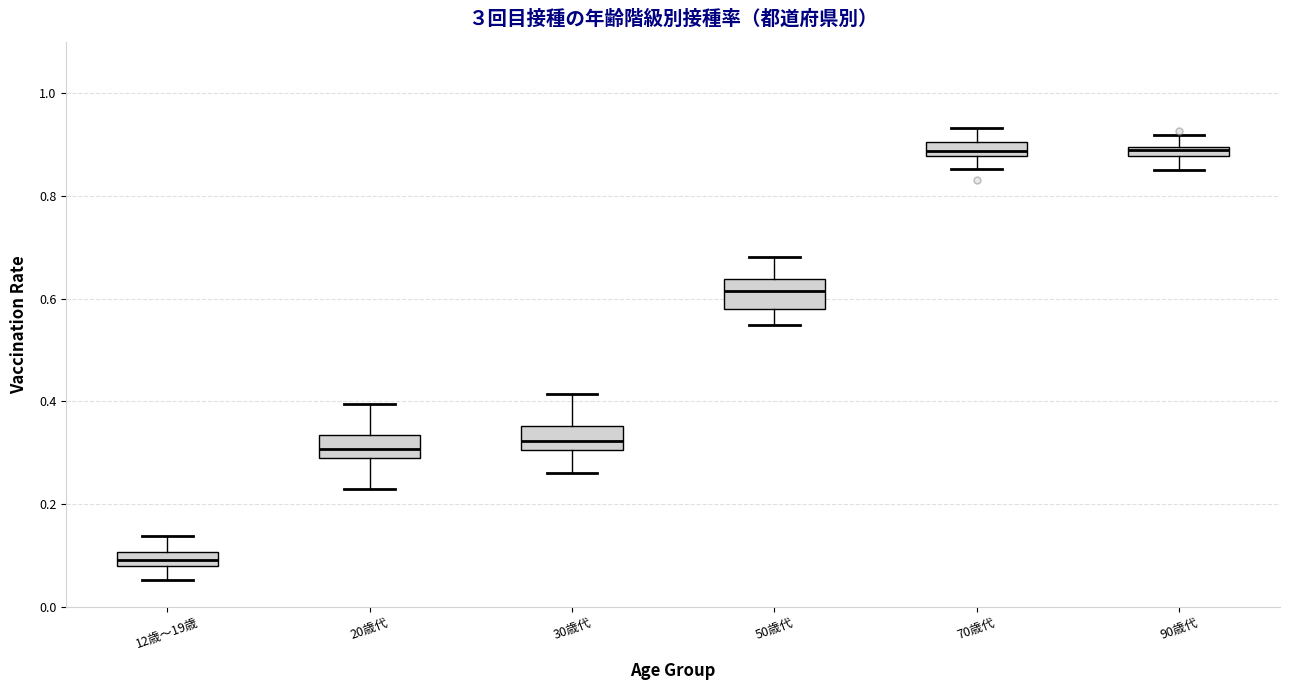

Where is the lower edge of the box for 20歳代 on the y-axis? The values are not printed on the chart, so give them approximately, as read against the axis.

0.30